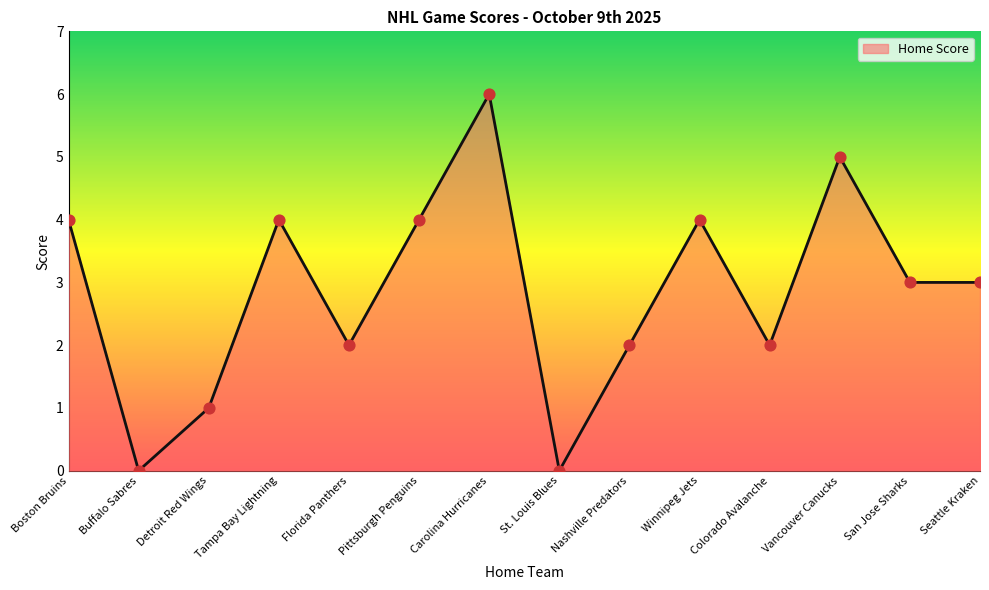

What is the ratio of the value at Detroit Red Wings to the value at Carolina Hurricanes?

0.2